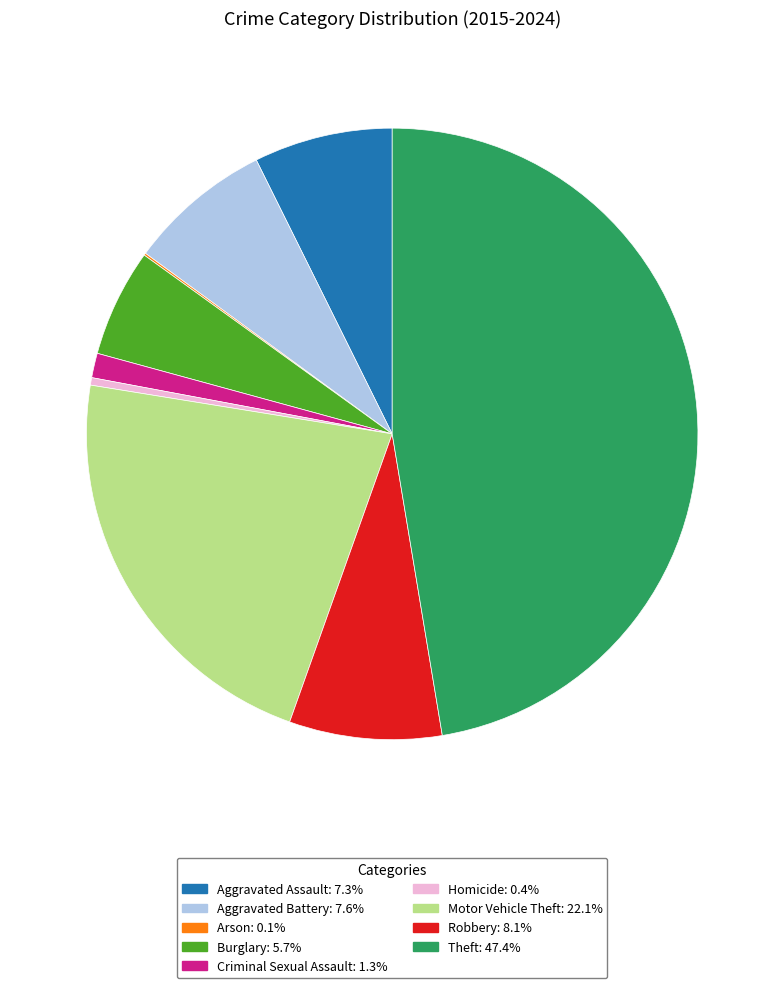

Between Criminal Sexual Assault and Homicide, which is larger?

Criminal Sexual Assault